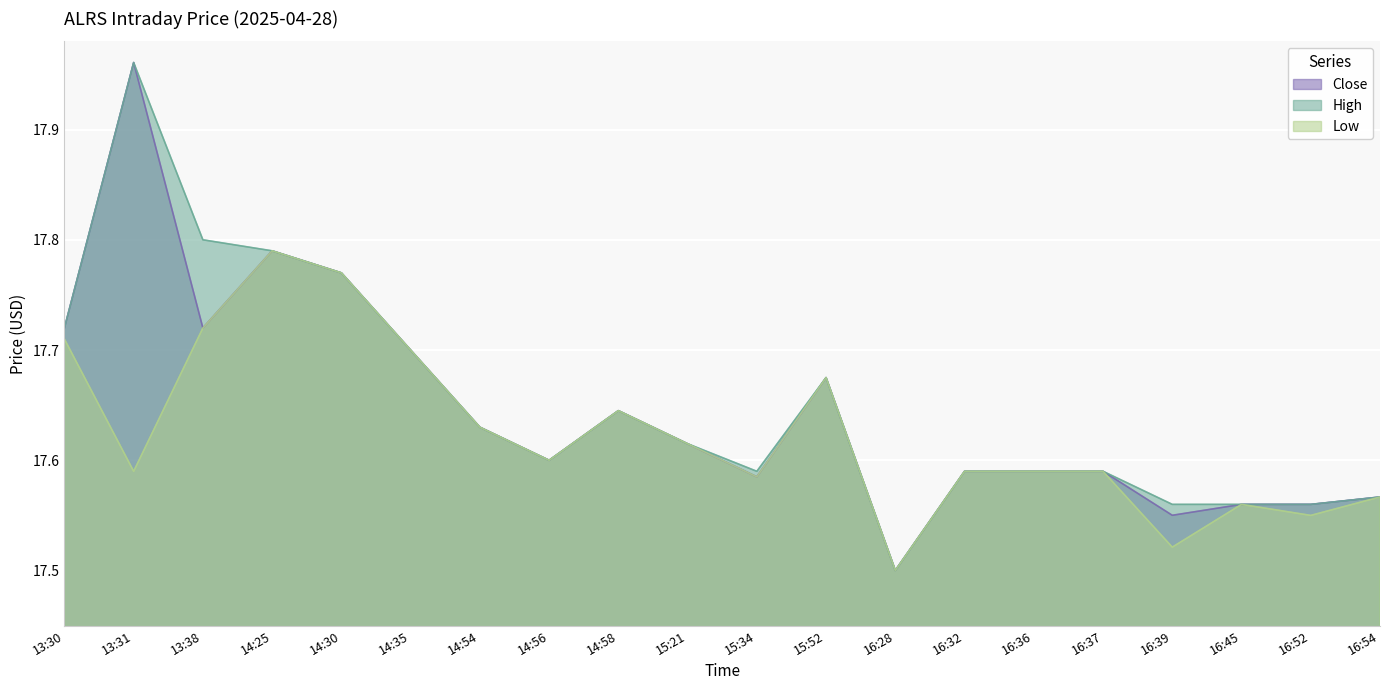

Which series has the largest range (max minus min)?

Close